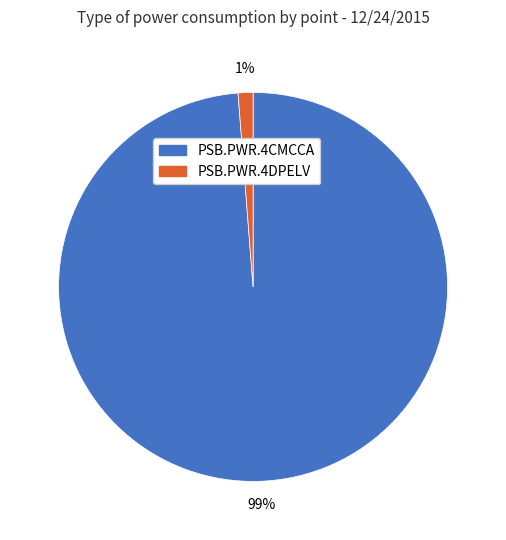

How many slices are in this pie chart?

2